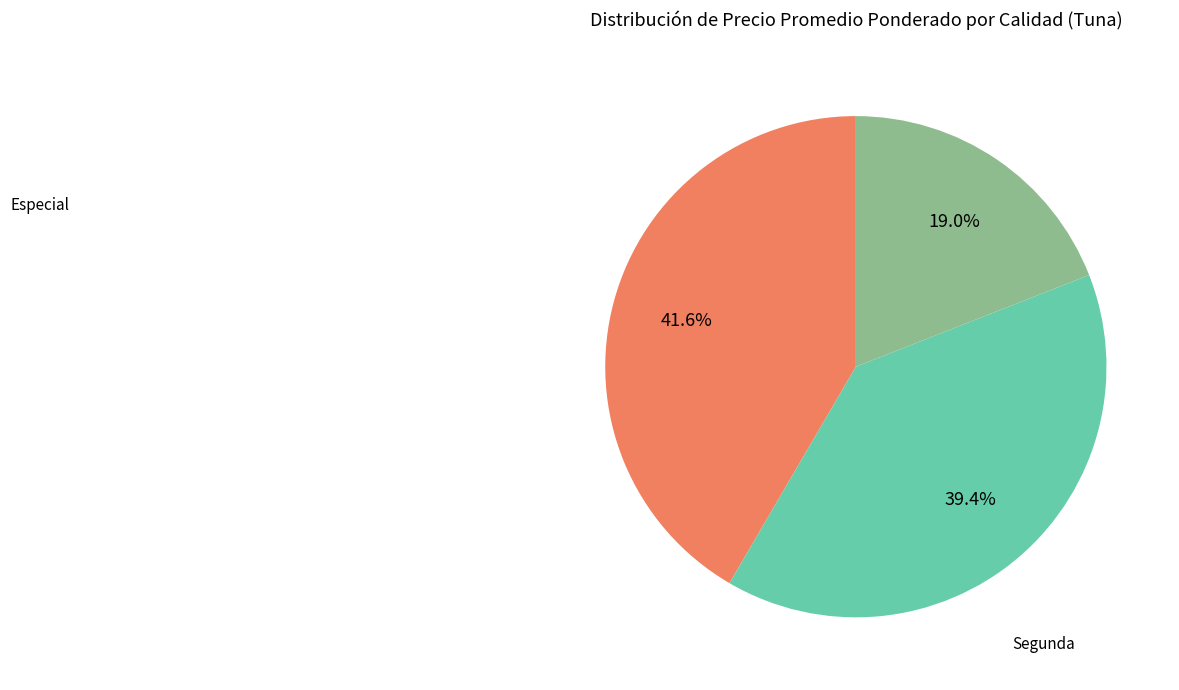

Does any single category account for the majority?

No